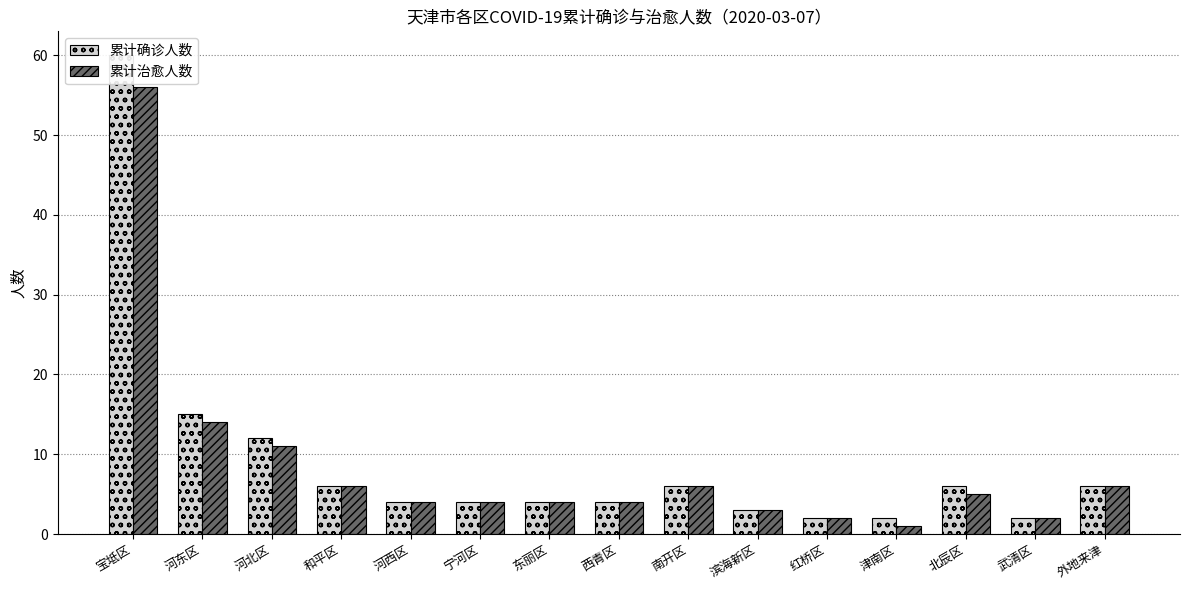

Where does the 累计确诊人数 series first go above 4?

宝坻区